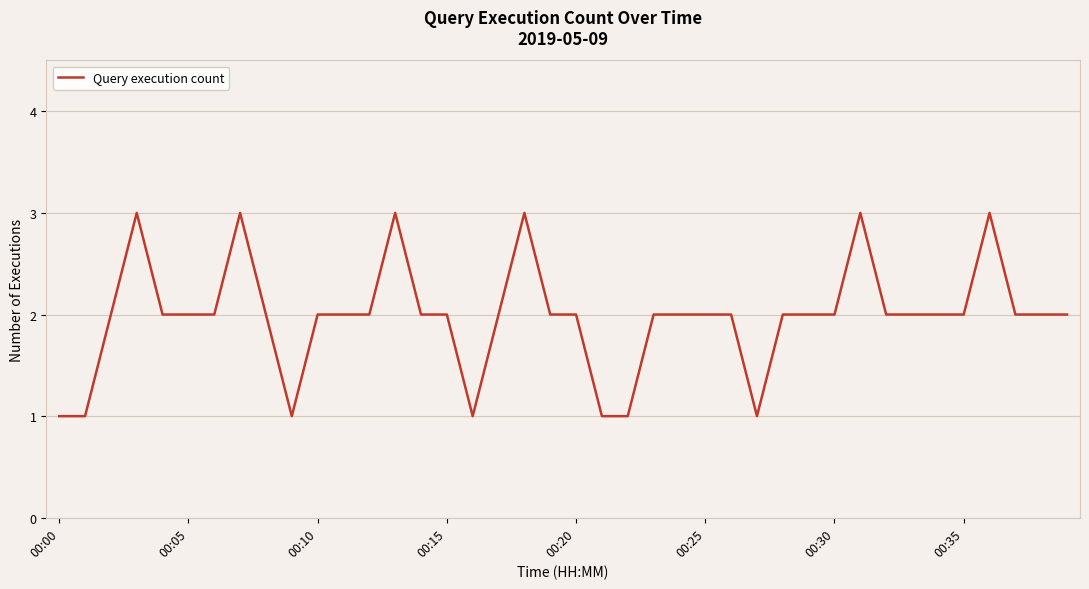

Does the chart display data point markers on the line(s)?

No